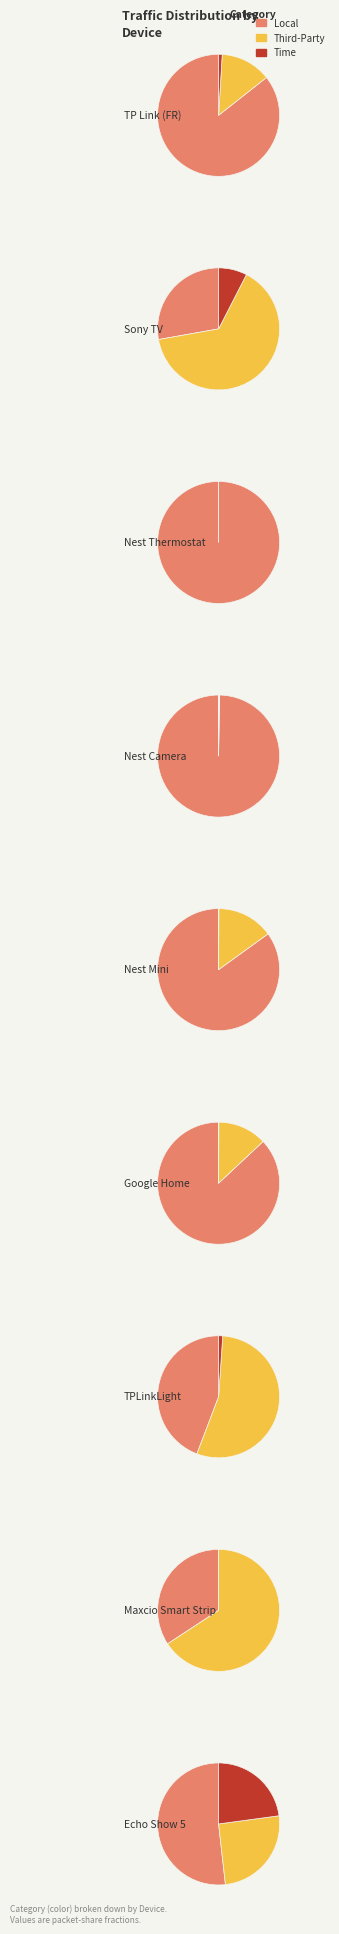

Does Nest Thermostat account for over 50% of the chart?

No